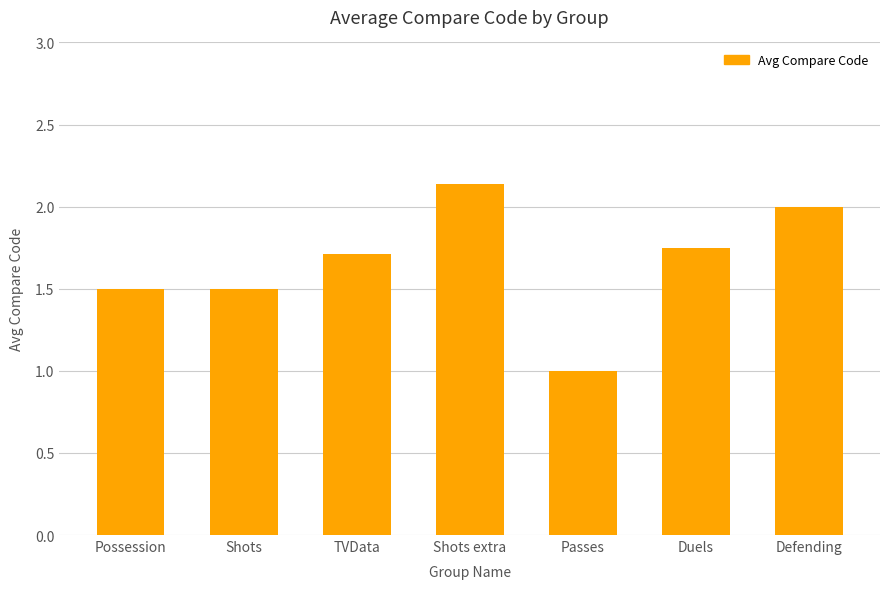

What is the difference between the values at Passes and Possession?

0.5